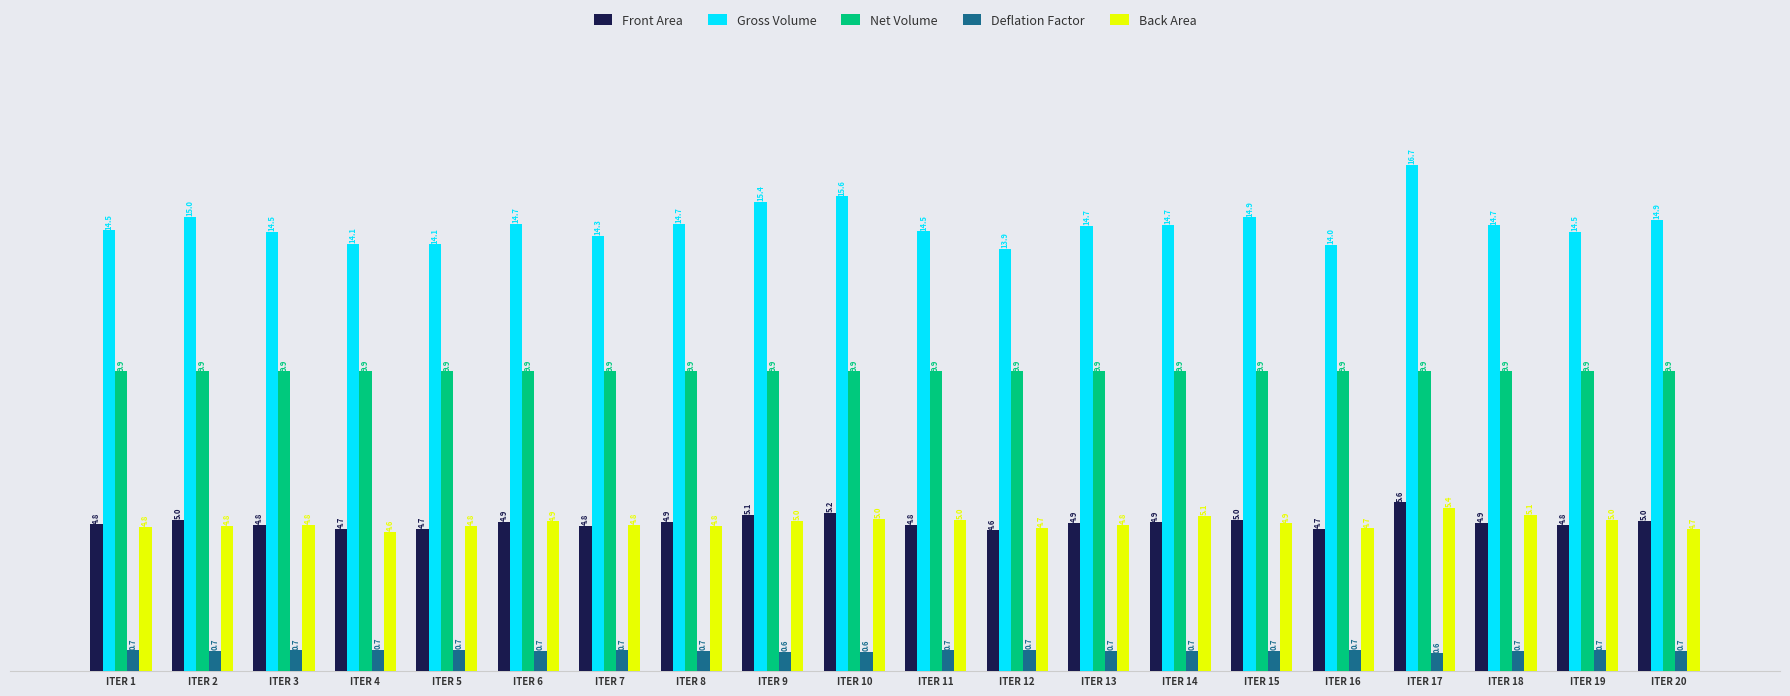

Reading left to right, transcribe all the data shown in this chart.

Front Area: 4.8	5.0	4.8	4.7	4.7	4.9	4.8	4.9	5.1	5.2	4.8	4.6	4.9	4.9	5.0	4.7	5.6	4.9	4.8	5.0
Gross Volume: 14.5	15.0	14.5	14.1	14.1	14.7	14.3	14.7	15.4	15.6	14.5	13.9	14.7	14.7	14.9	14.0	16.7	14.7	14.5	14.9
Net Volume: 9.9	9.9	9.9	9.9	9.9	9.9	9.9	9.9	9.9	9.9	9.9	9.9	9.9	9.9	9.9	9.9	9.9	9.9	9.9	9.9
Deflation Factor: 0.7	0.7	0.7	0.7	0.7	0.7	0.7	0.7	0.6	0.6	0.7	0.7	0.7	0.7	0.7	0.7	0.6	0.7	0.7	0.7
Back Area: 4.8	4.8	4.8	4.6	4.8	4.9	4.8	4.8	5.0	5.0	5.0	4.7	4.8	5.1	4.9	4.7	5.4	5.1	5.0	4.7